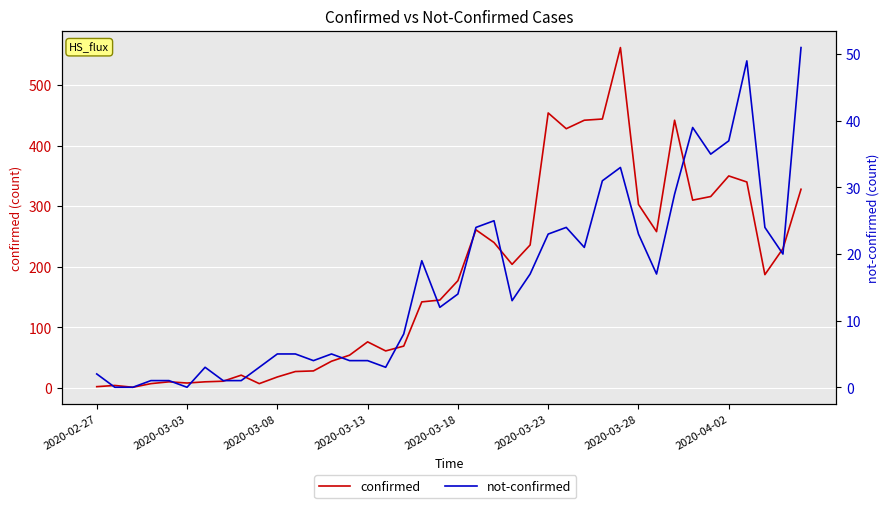

Reading left to right, what are all the values shown in this chart?

confirmed: 2	4	1	7	10	8	10	11	21	7	18	27	28	44	54	76	61	69	142	145	177	261	240	204	236	454	428	442	444	562	303	258	442	310	316	350	340	187	230	328
not-confirmed: 2	0	0	1	1	0	3	1	1	3	5	5	4	5	4	4	3	8	19	12	14	24	25	13	17	23	24	21	31	33	23	17	29	39	35	37	49	24	20	51